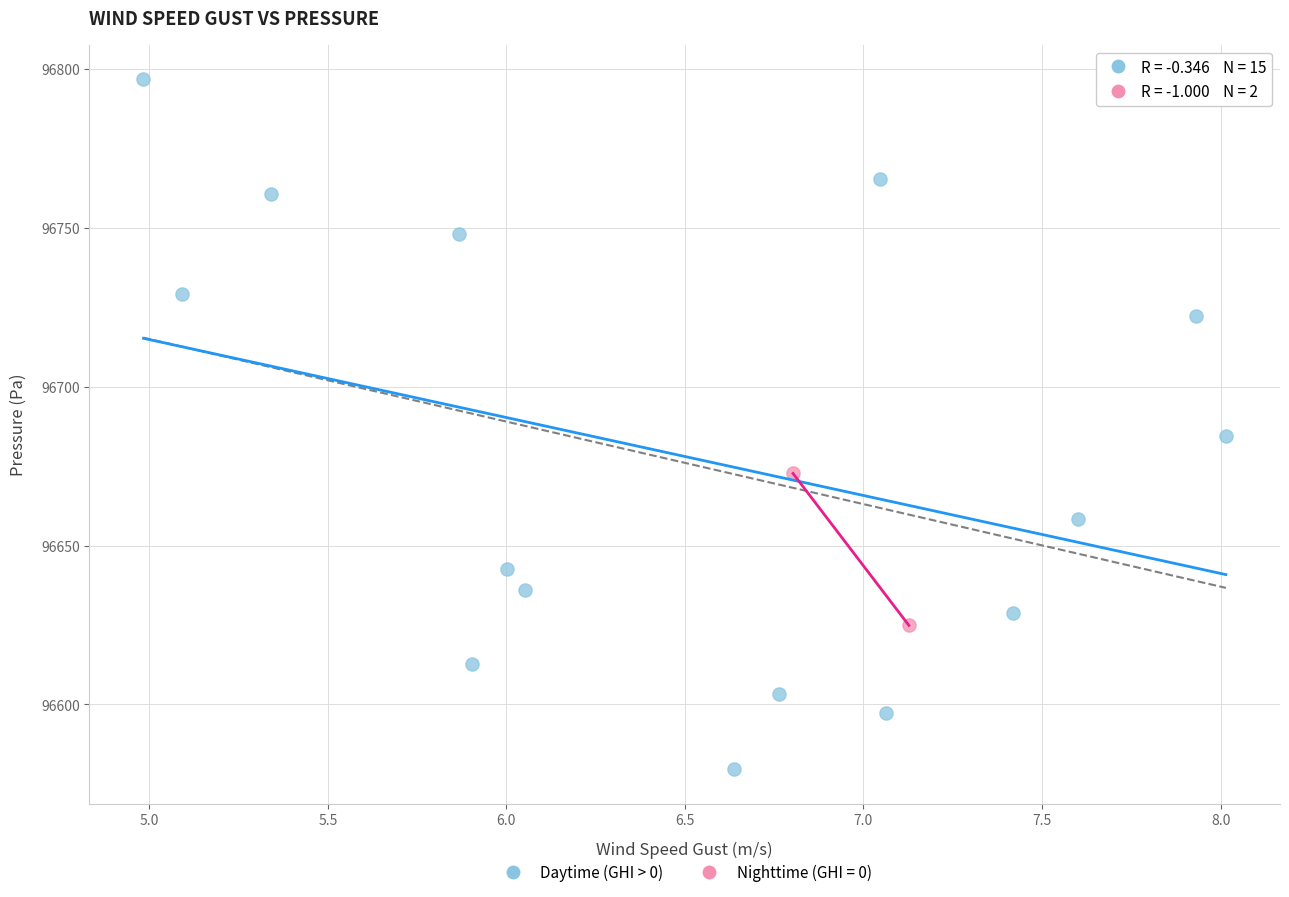

What are all the series names shown in the legend?

Daytime (GHI > 0), Nighttime (GHI = 0)